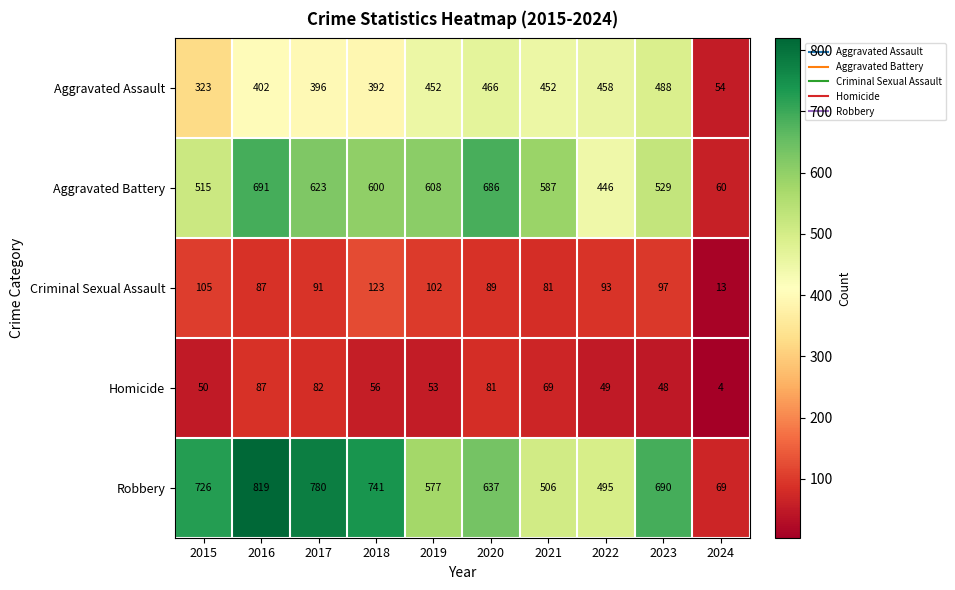

What is the average value of the Robbery series?

604